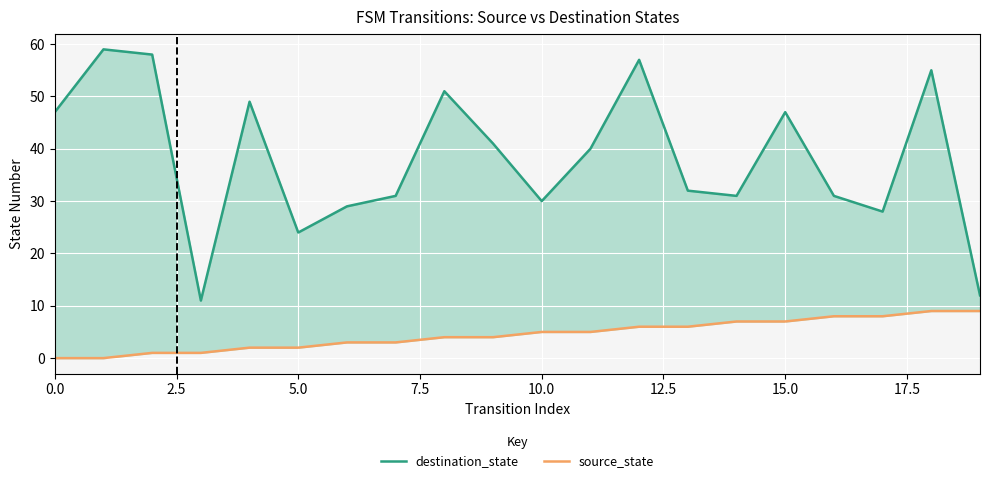

The value of source_state at 18 is 2. True or false?

False